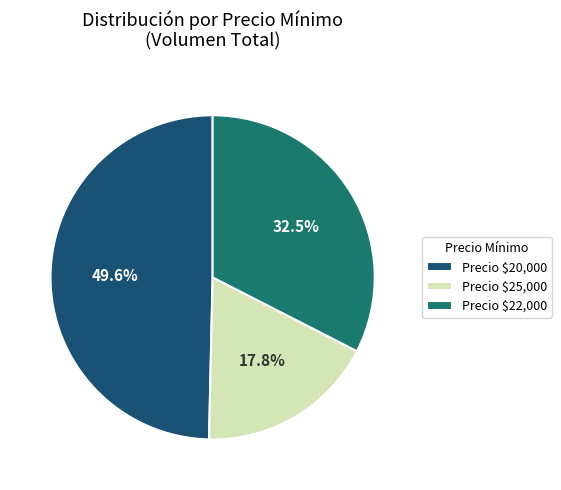

Which category has the biggest portion of the pie?

Precio $20,000